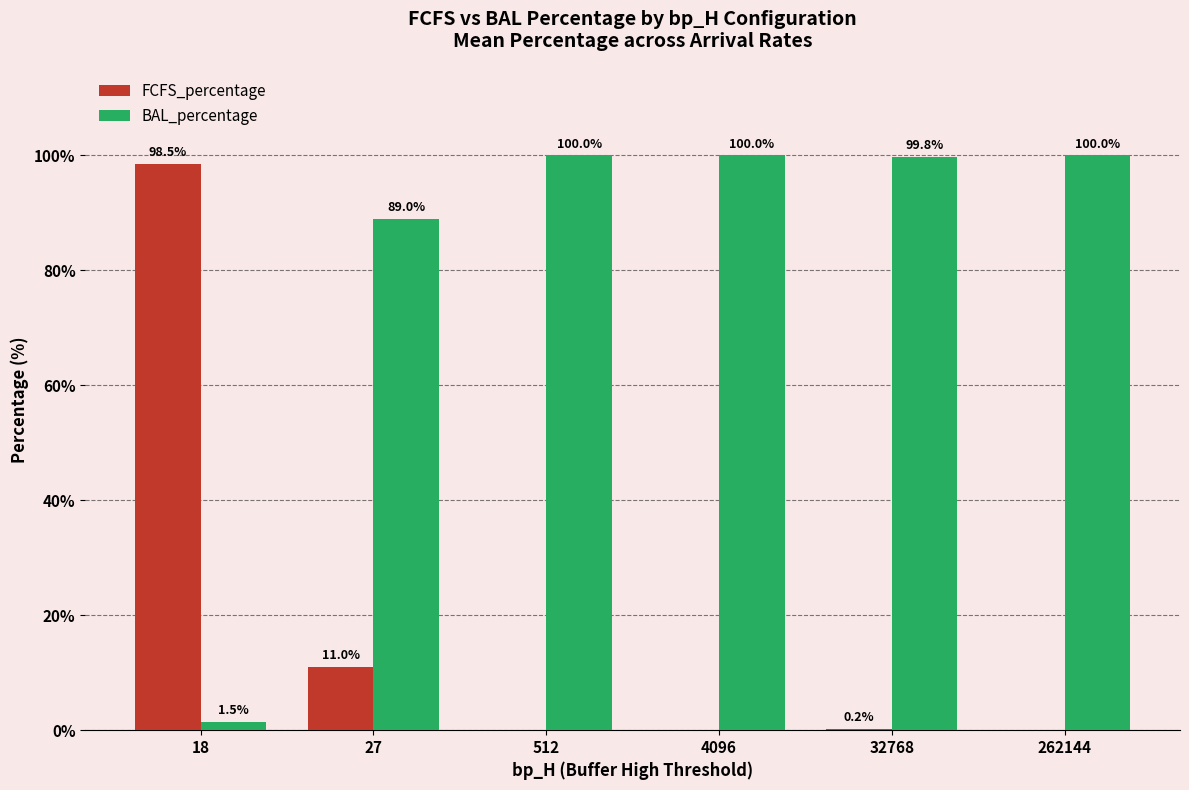

The FCFS_percentage series shows 0.0 at 512. True or false?

True